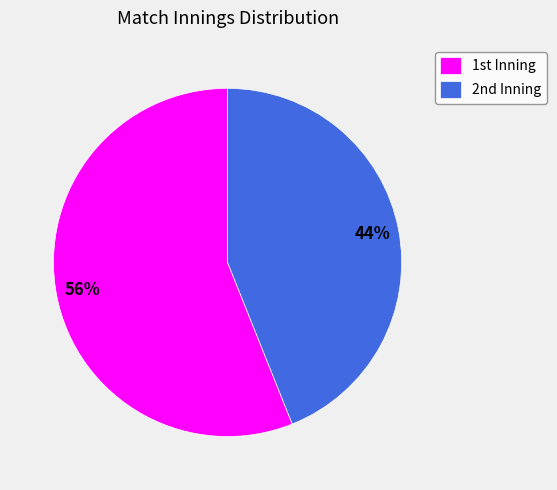

What is the smallest slice in the pie chart?

2nd